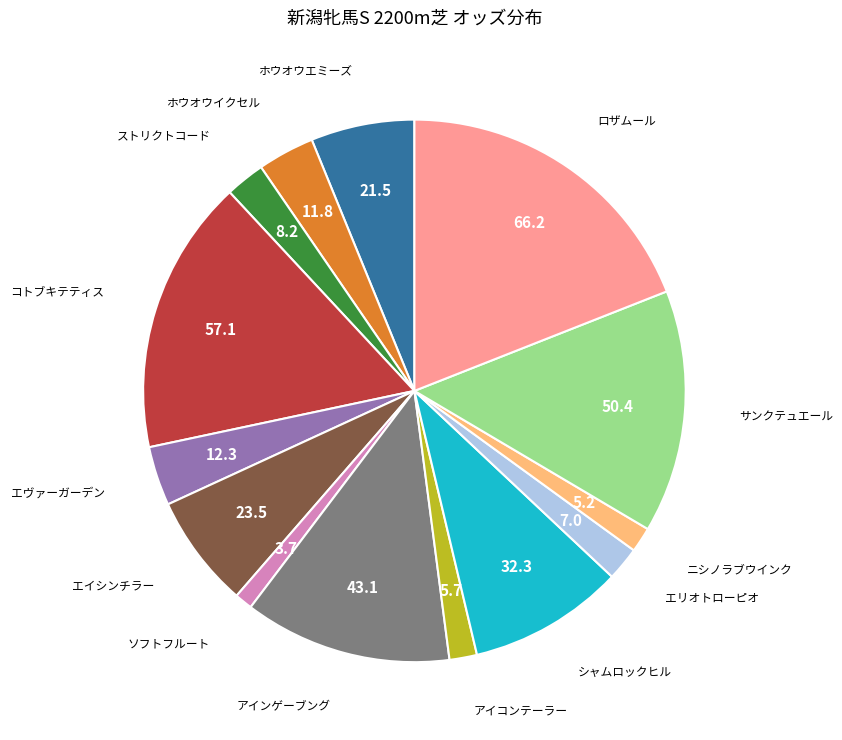

Is there a majority slice in this chart?

No